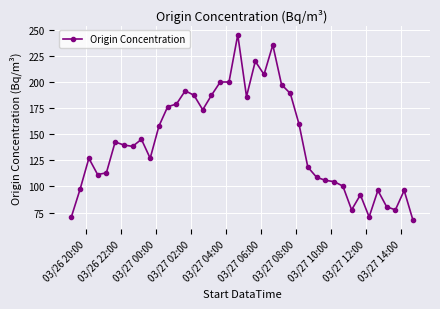

What is the minimum value shown in the chart?

67.8